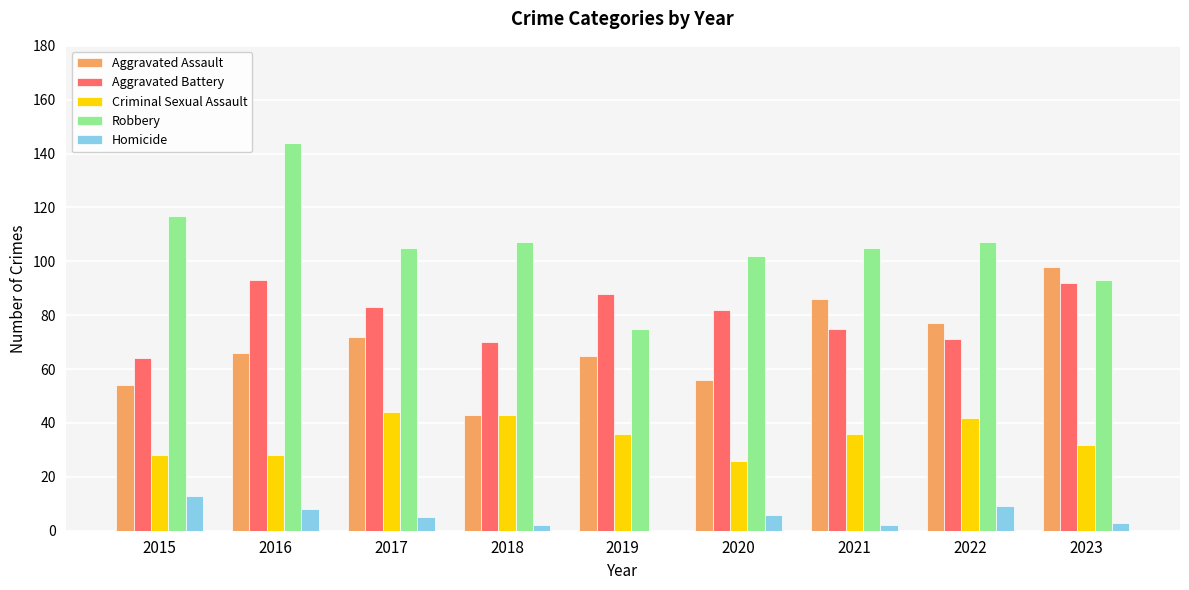

What is the total value across all series at 2022?

306